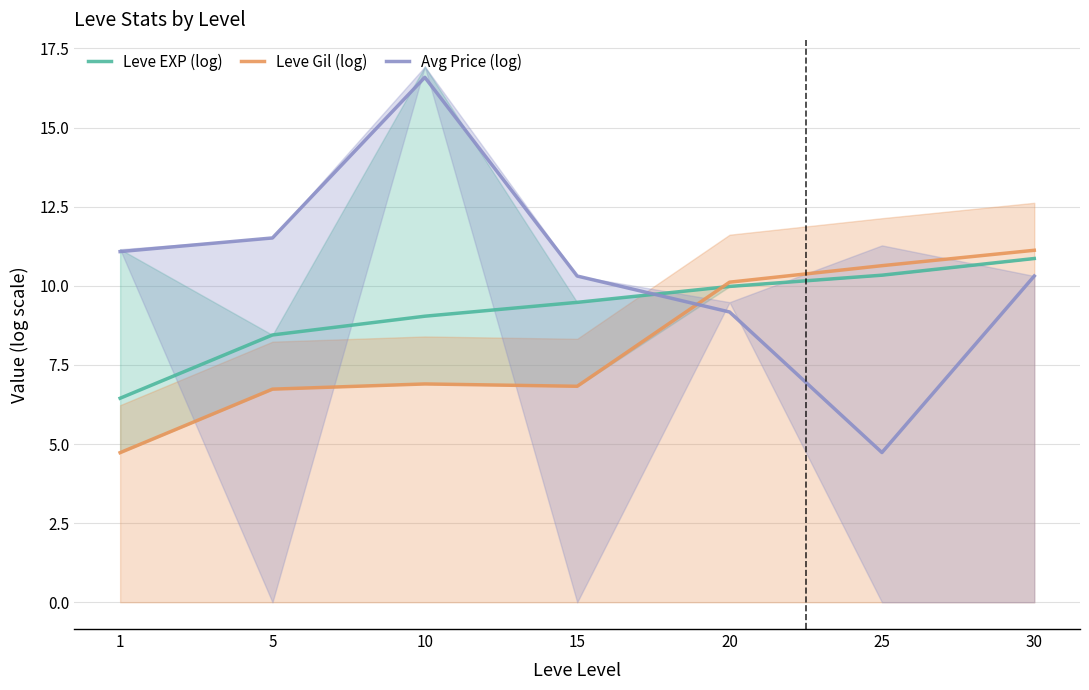

What is the sum of all Leve EXP (log) values?

64.6